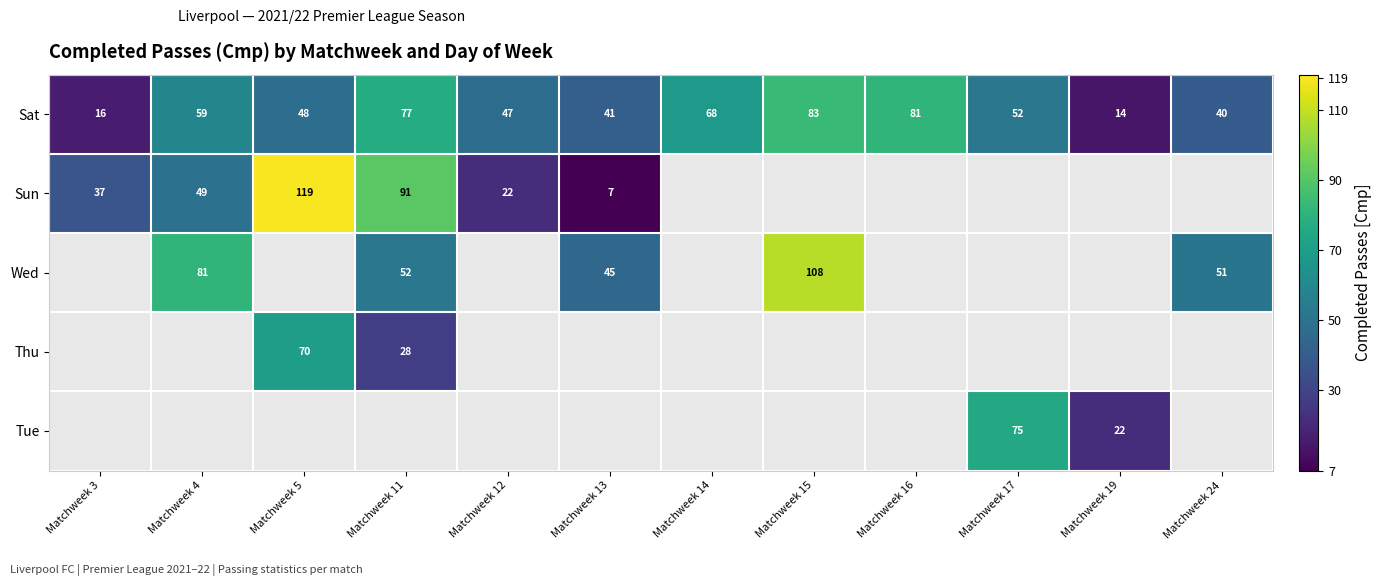

What is the sum of the Wed values at Matchweek 24 and Matchweek 11?

103